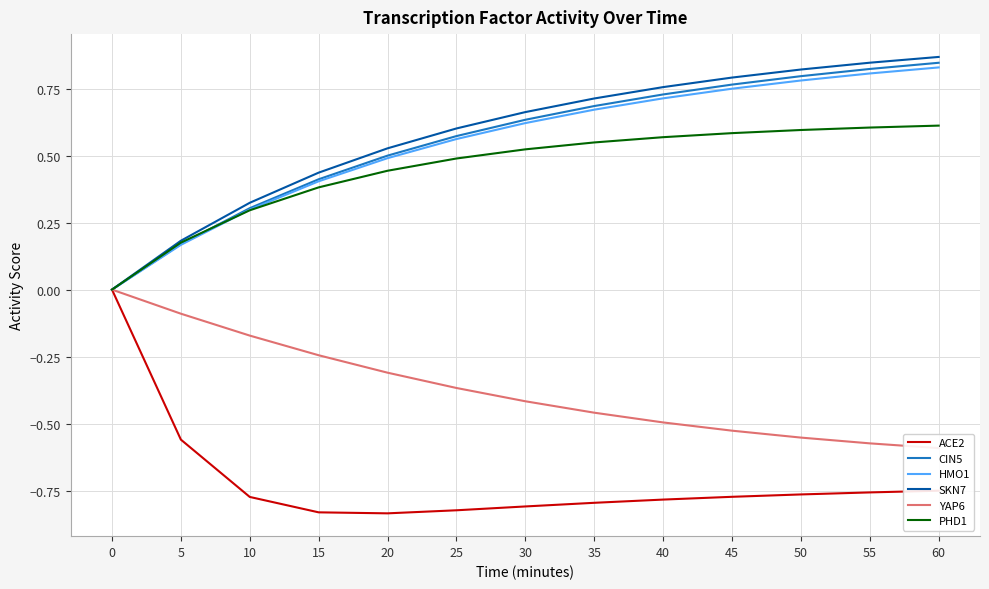

What is the difference between the CIN5 values at 30 and 35?

0.1